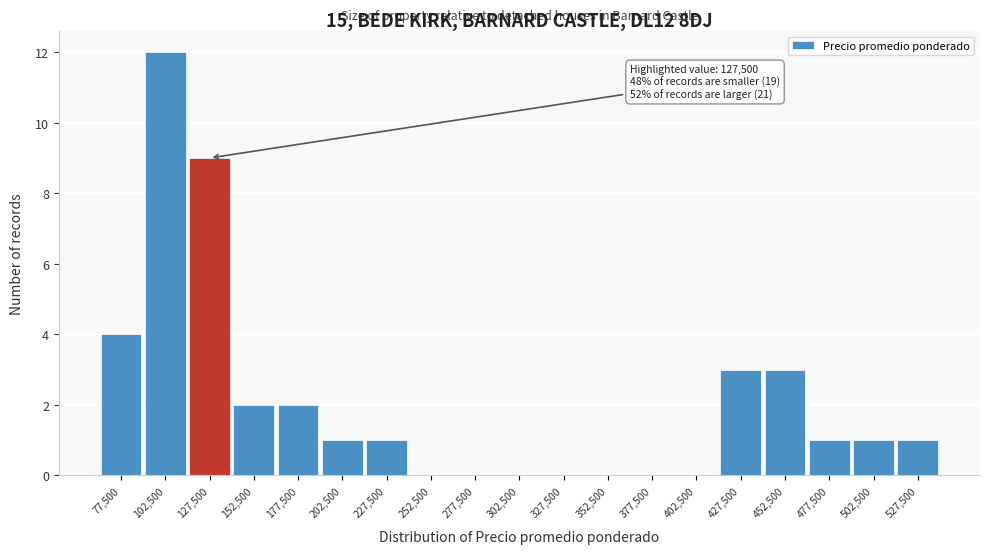

Which range on the x-axis has the tallest bar?

90000 to 115000